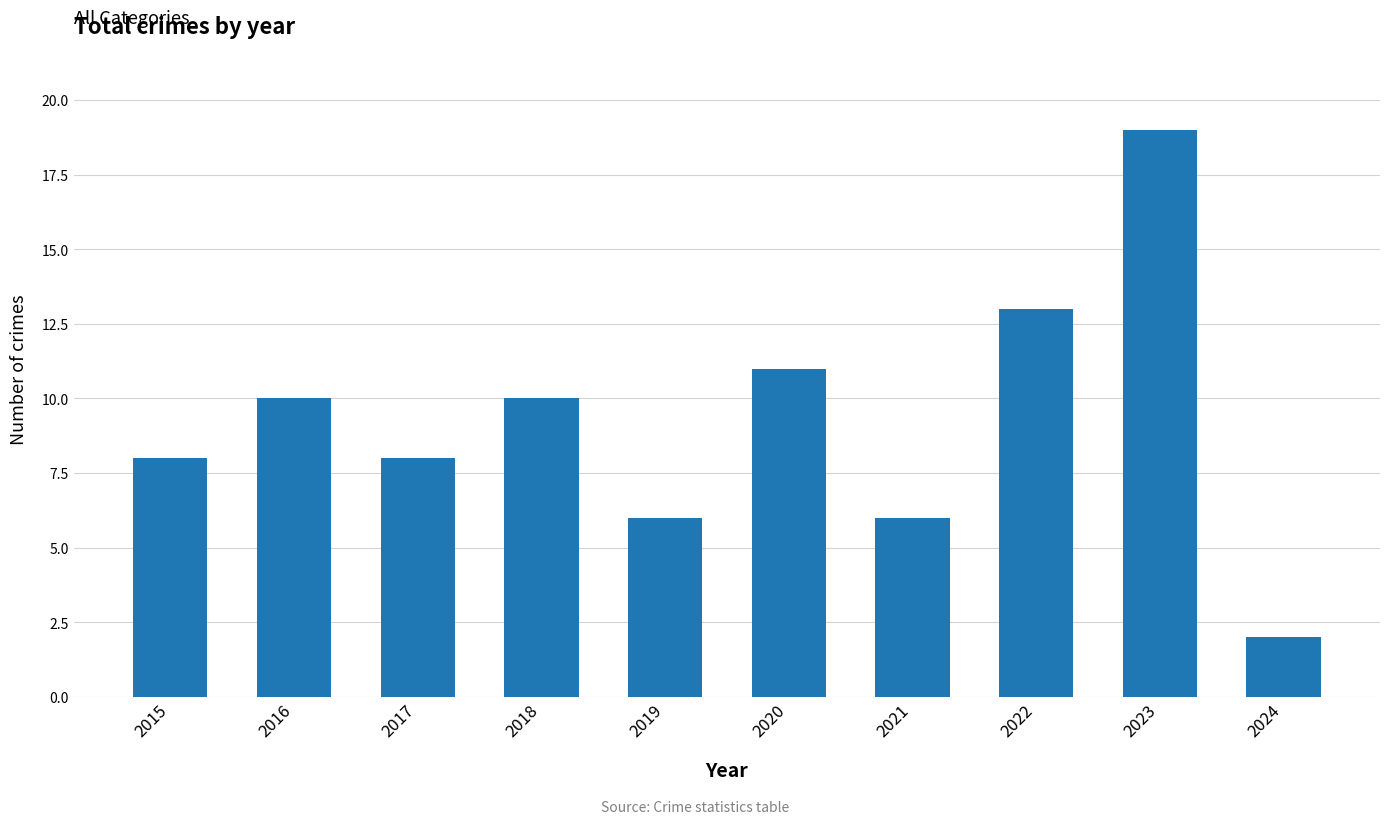

The chart shows a value of 6 at 2019. True or false?

True